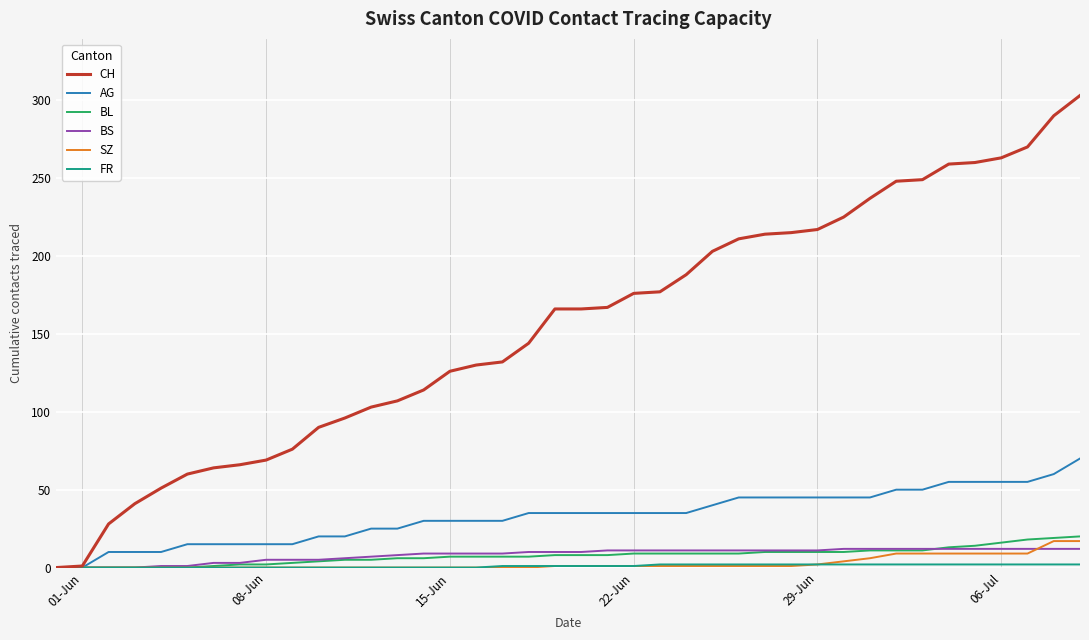

What is the greatest value displayed?

303